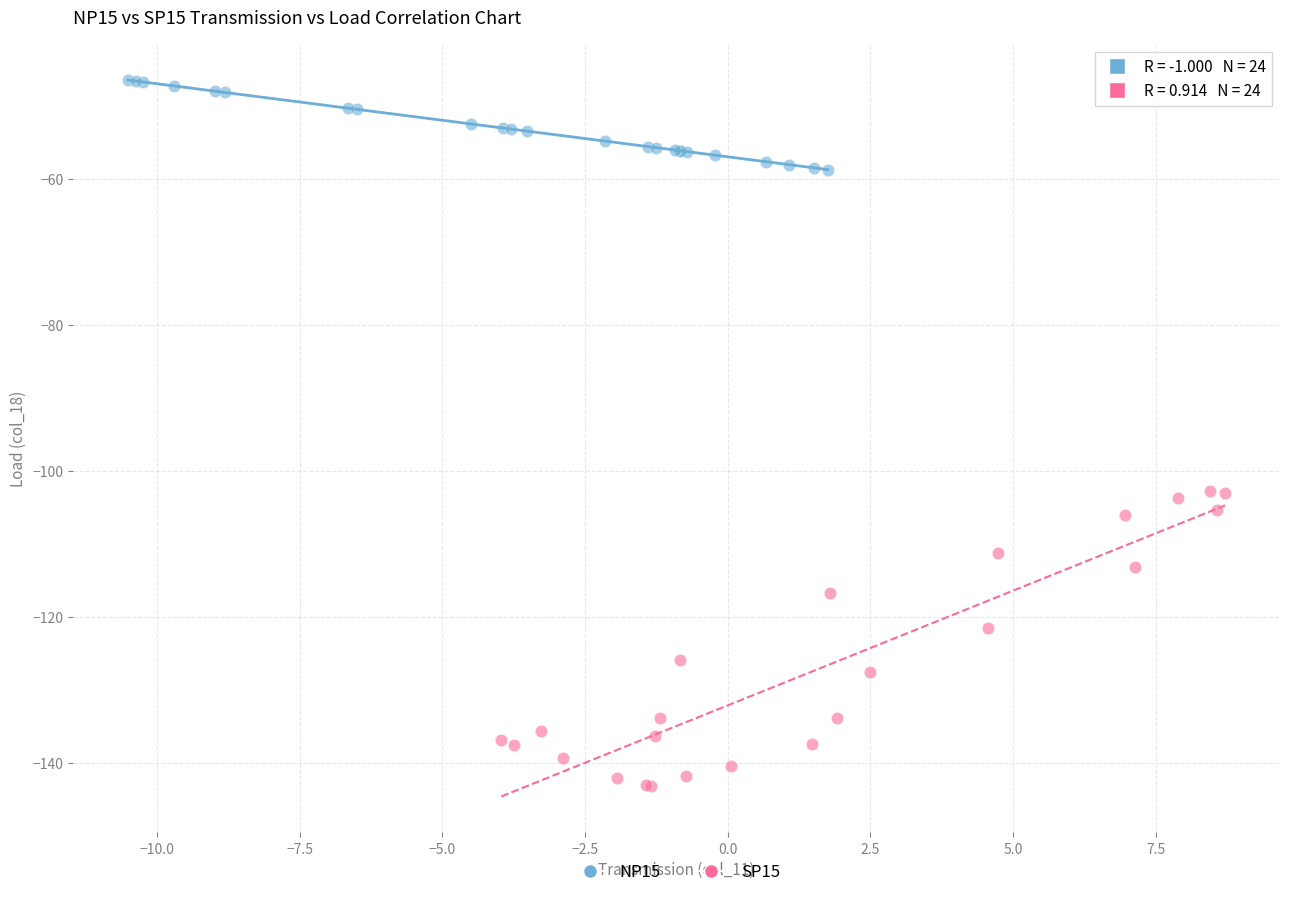

Which series contains the highest Y value?

NP15